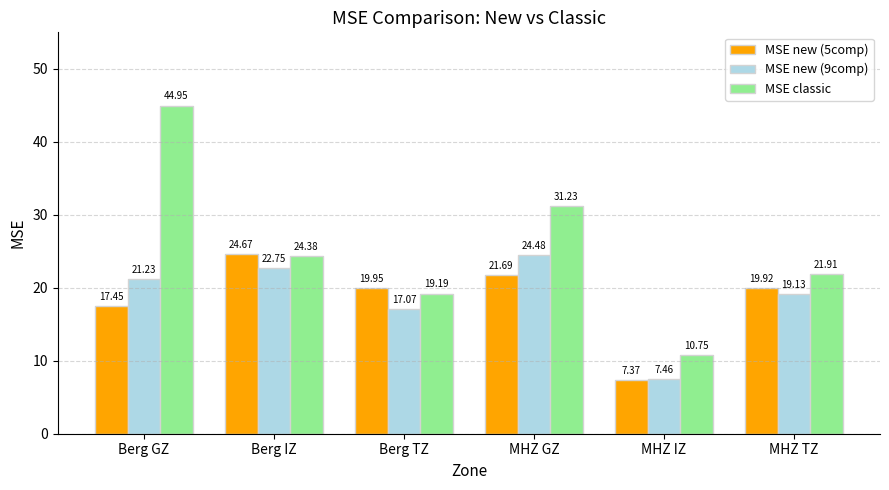

True or false: MSE classic has a value of 31.2 at MHZ GZ.

True